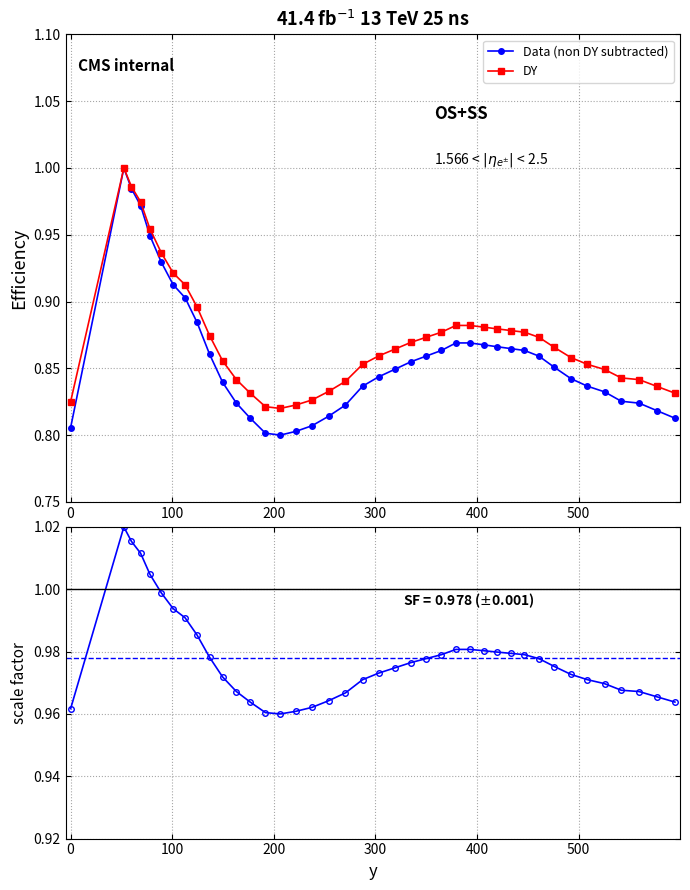

Does the chart display data point markers on the line(s)?

Yes